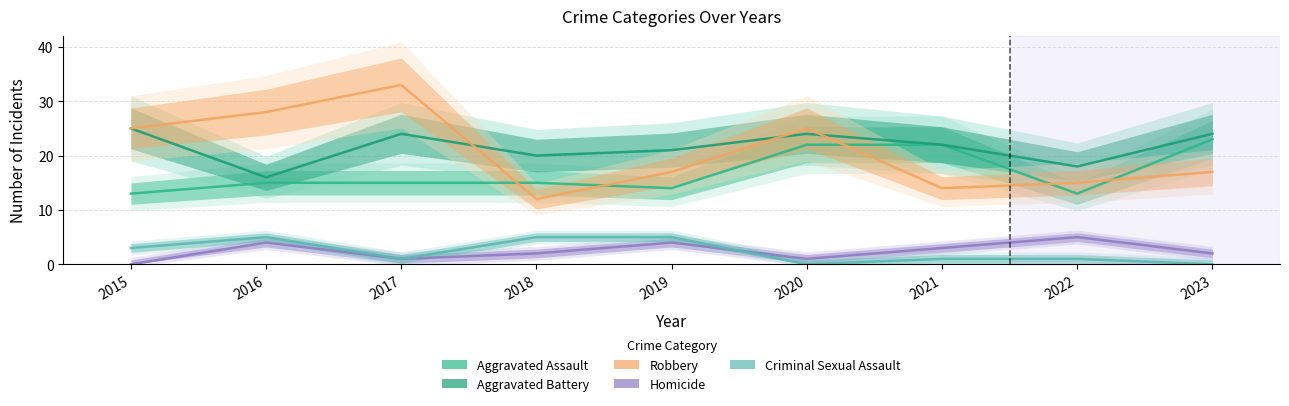

Rank the categories by Criminal Sexual Assault value from lowest to highest.

2020, 2023, 2017, 2021, 2022, 2015, 2016, 2018, 2019